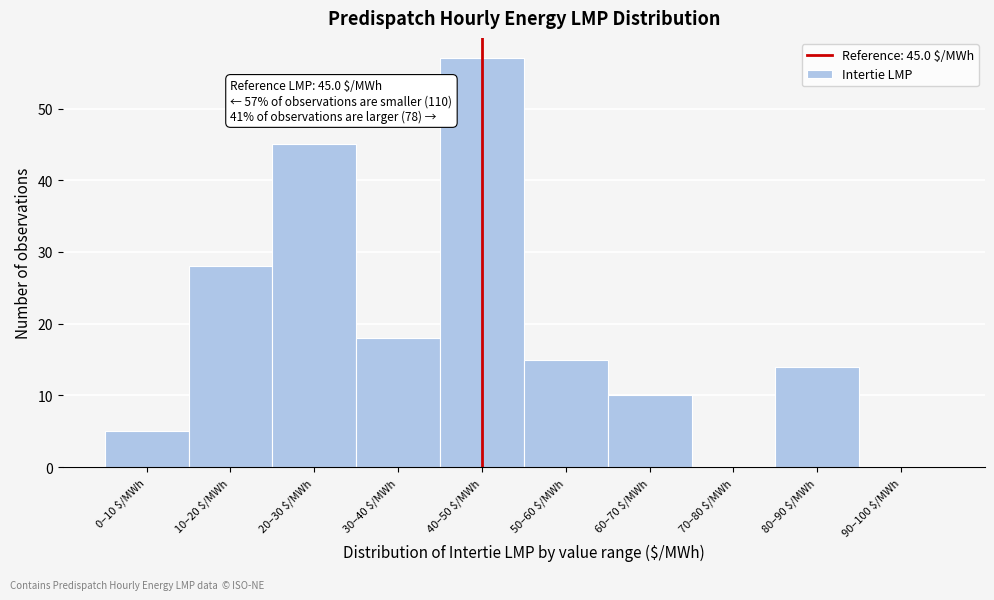

The value at 0–10 $/MWh is 5. True or false?

True